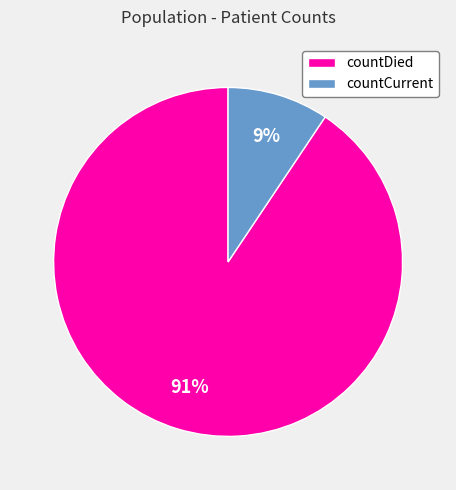

What is the smallest slice in the pie chart?

countCurrent